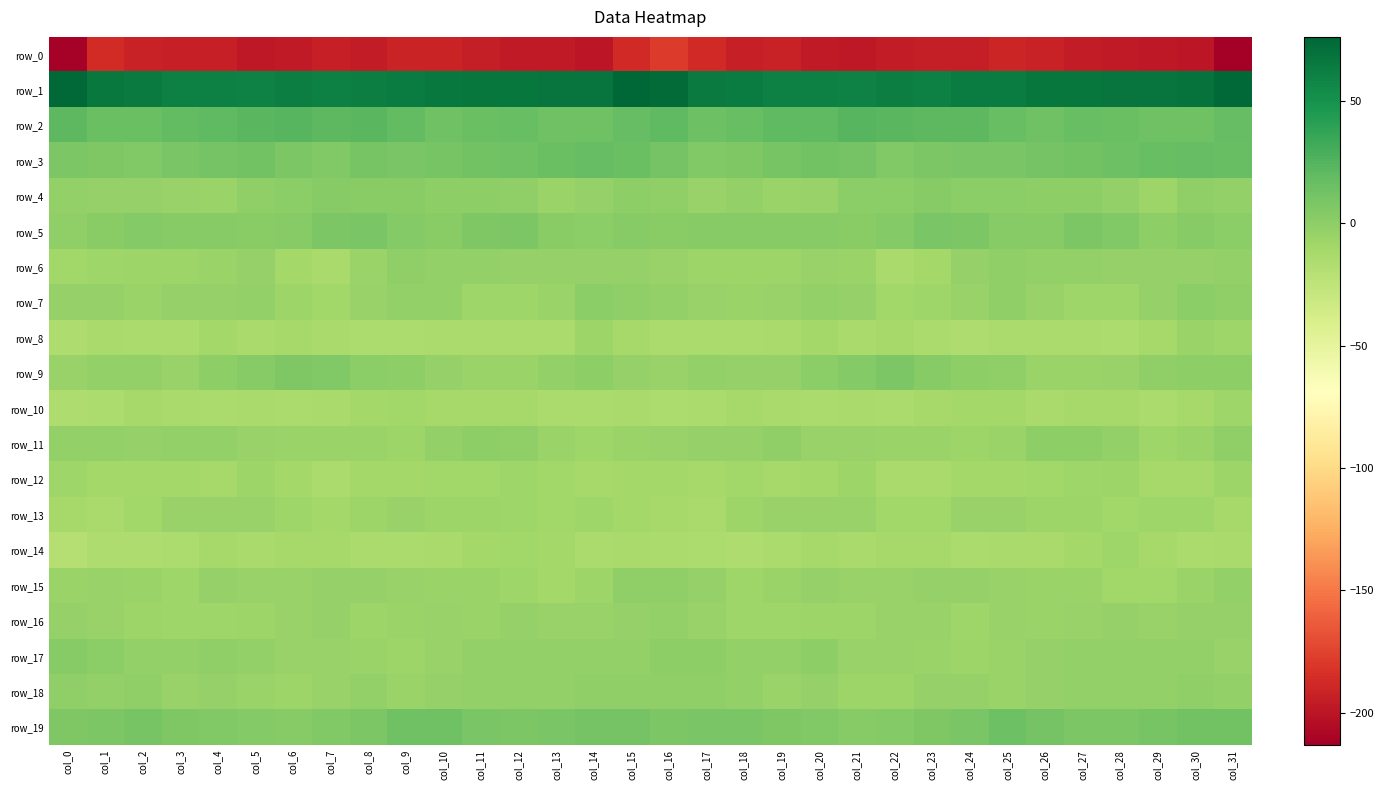

Which series has the largest total across all categories?

row_1